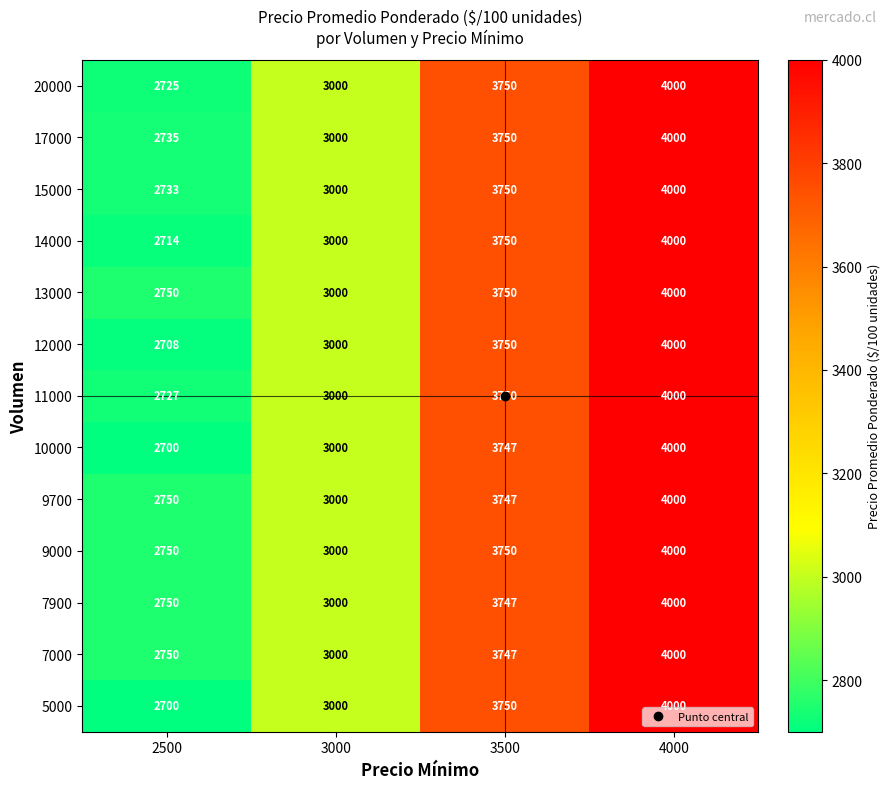

Which category has the lowest value in the 13000 series?

2500